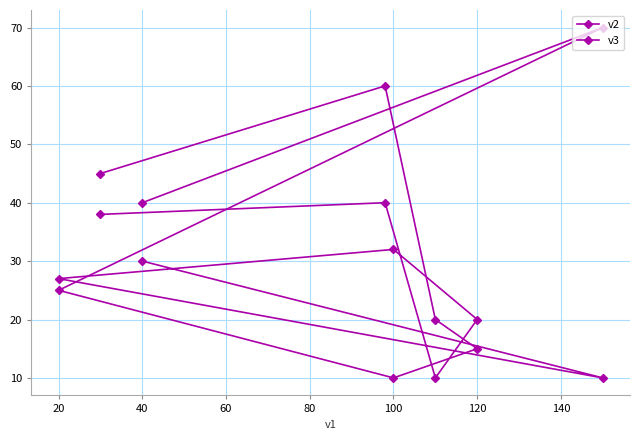

What is the difference between the maximum and second lowest values in the v3 series?

30